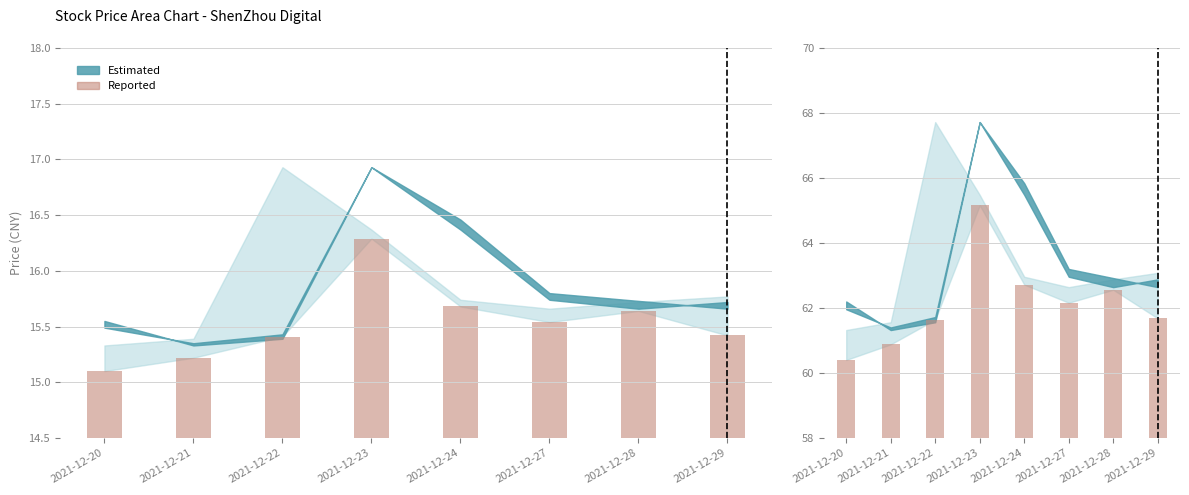

What is the change in value from 2021-12-23 to 2021-12-29?

-3.5